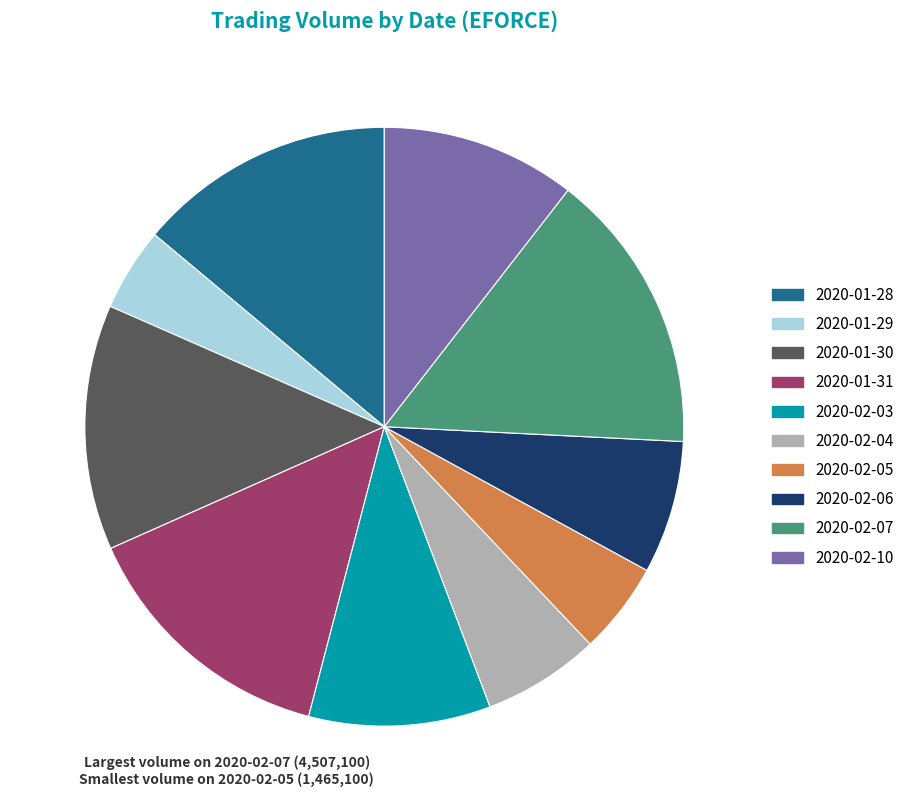

Is the sum of 2020-02-06 and 2020-02-10 greater than half?

No